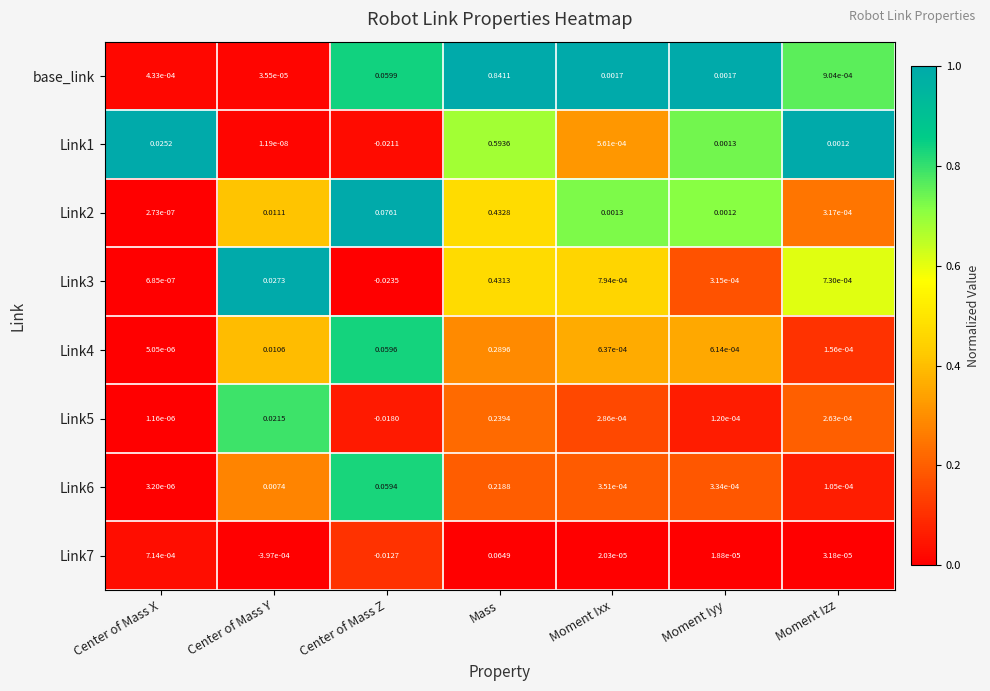

Which category has the highest value in the Link2 series?

Mass